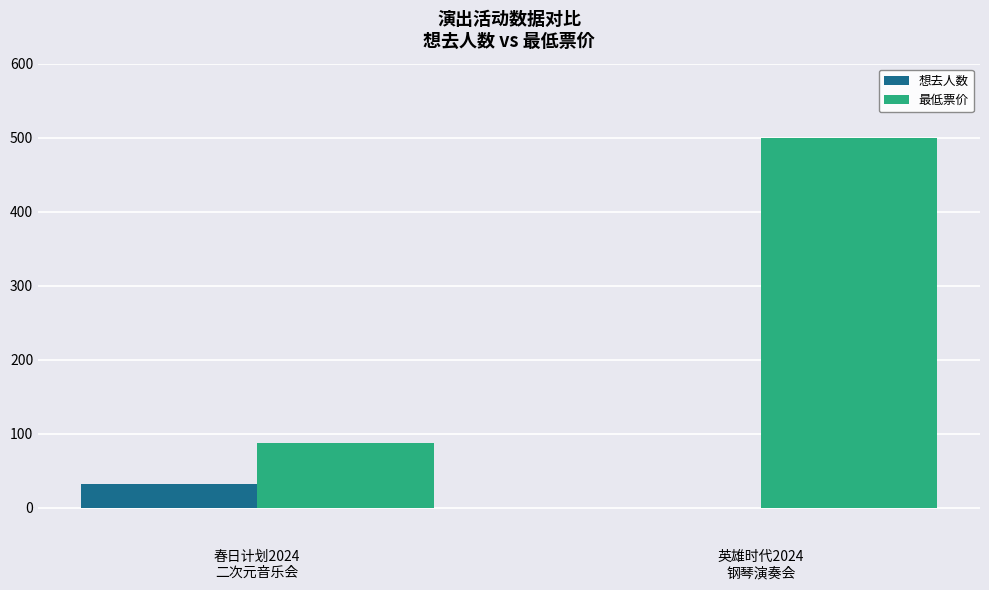

The value of 最低票价 at 春日计划2024
二次元音乐会 is 88. True or false?

True